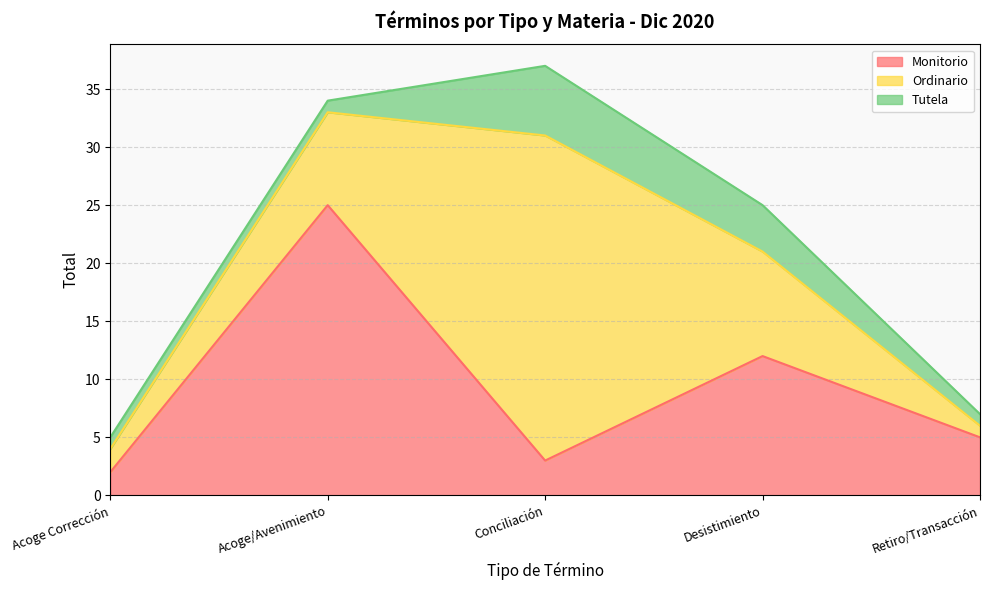

What is the value of the Monitorio point at the 3rd from the left?

3